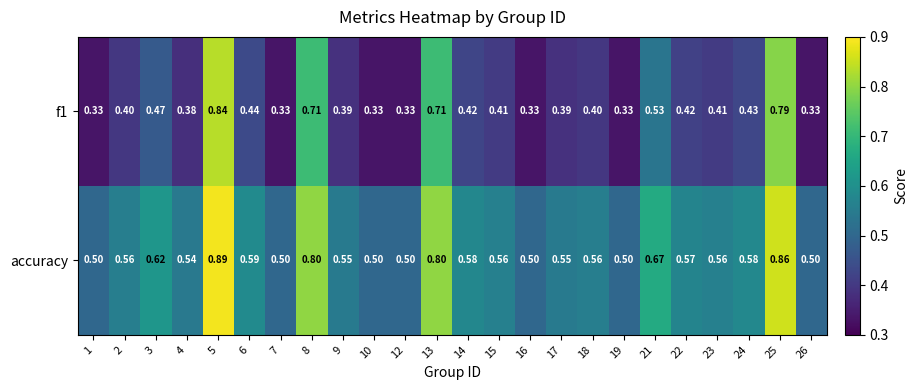

Is the value of accuracy at 8 greater than the value of f1 at 15?

Yes